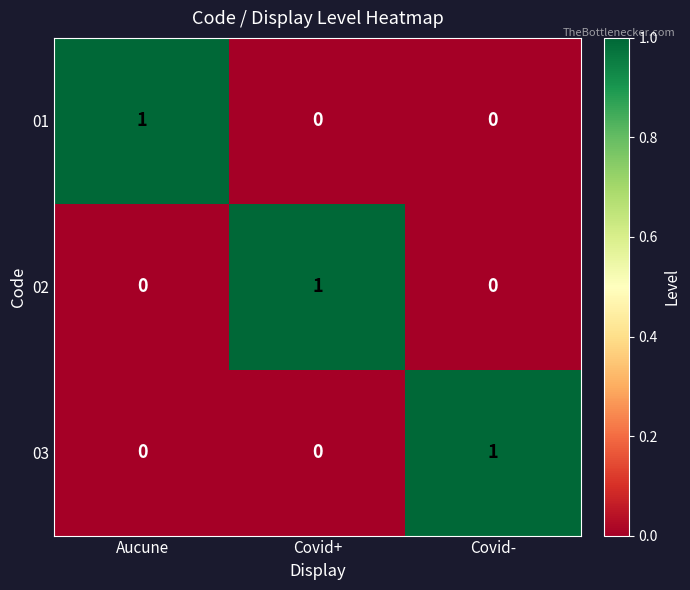

True or false: 03 has a value of 1 at Aucune.

False